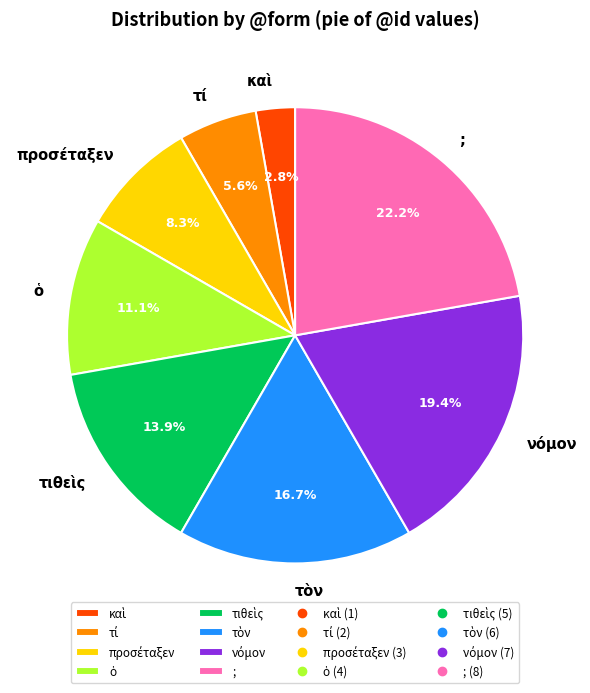

Which slice is the largest?

;